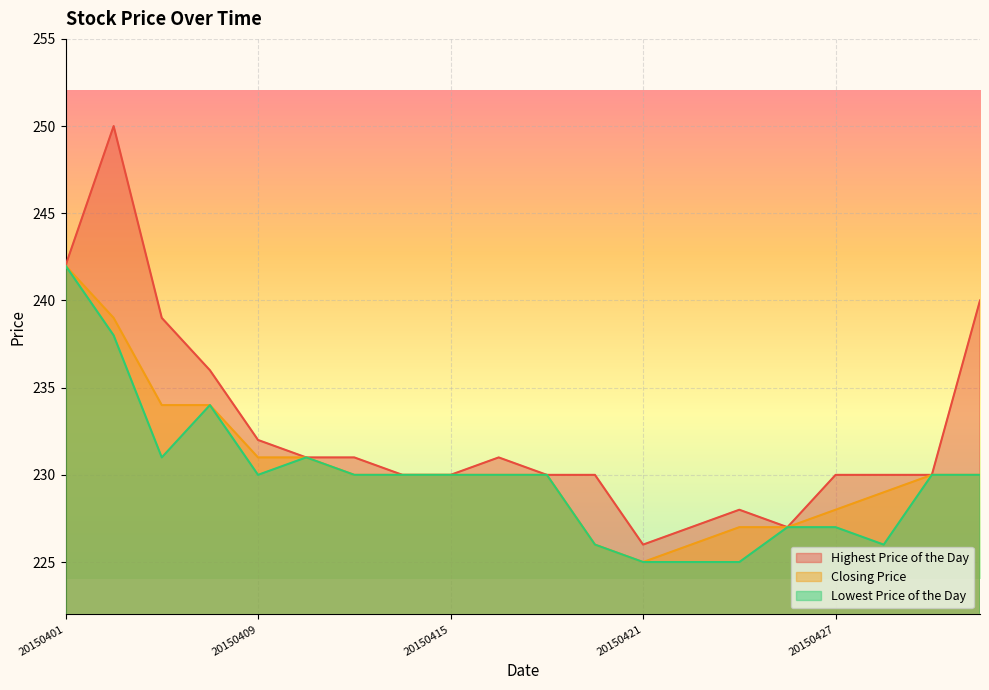

What is the maximum value for Closing Price?

242